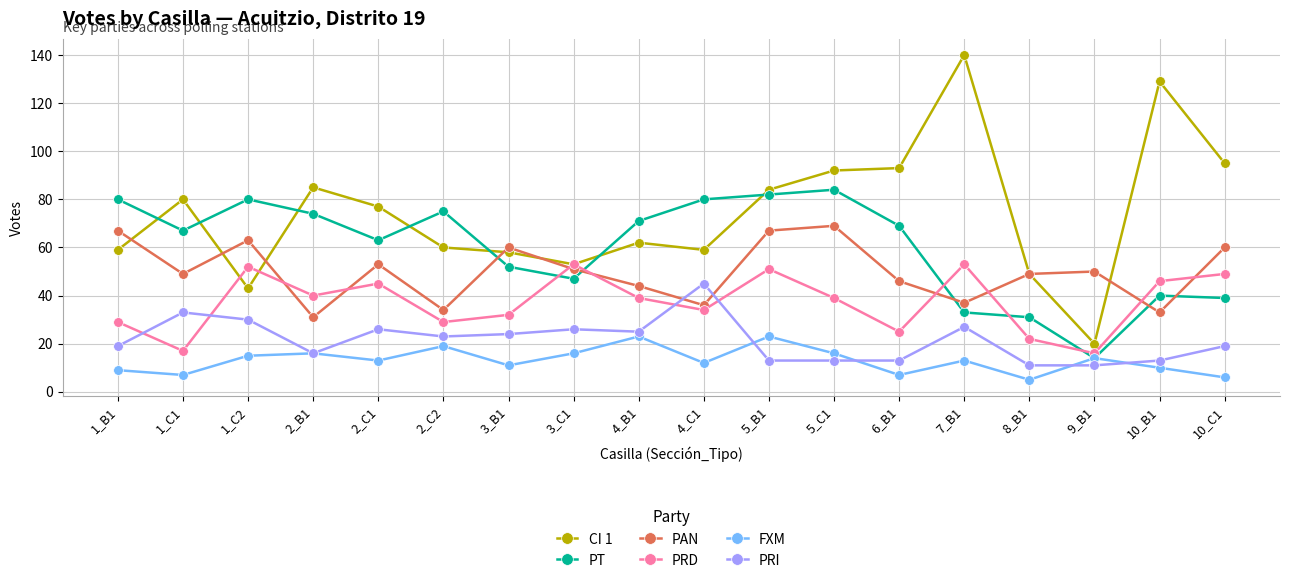

What is the difference between the maximum and second lowest values in the PT series?

53